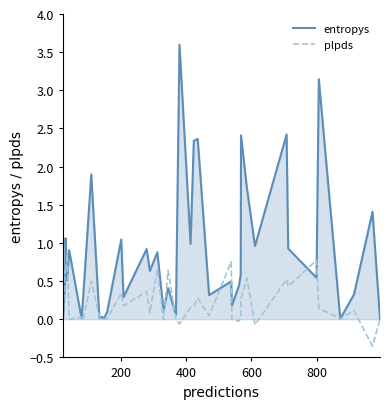

What is the highest value of the entropys series?

3.6